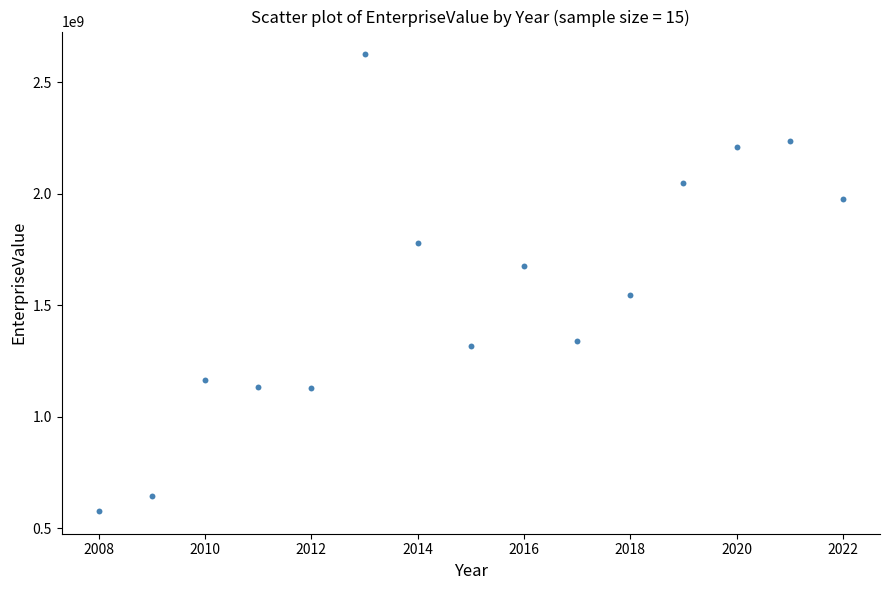

What is the range of Y values (max minus min)?

2046503293.9